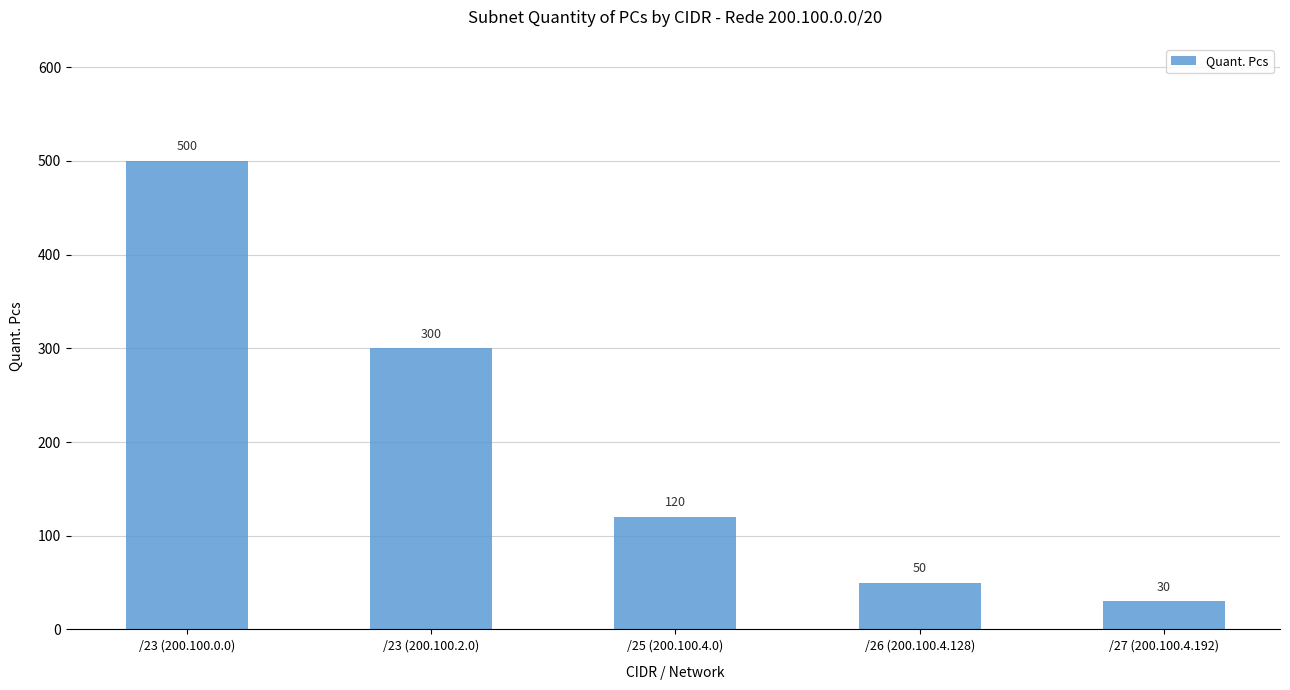

Which label corresponds to the smallest value in the chart?

/27 (200.100.4.192)